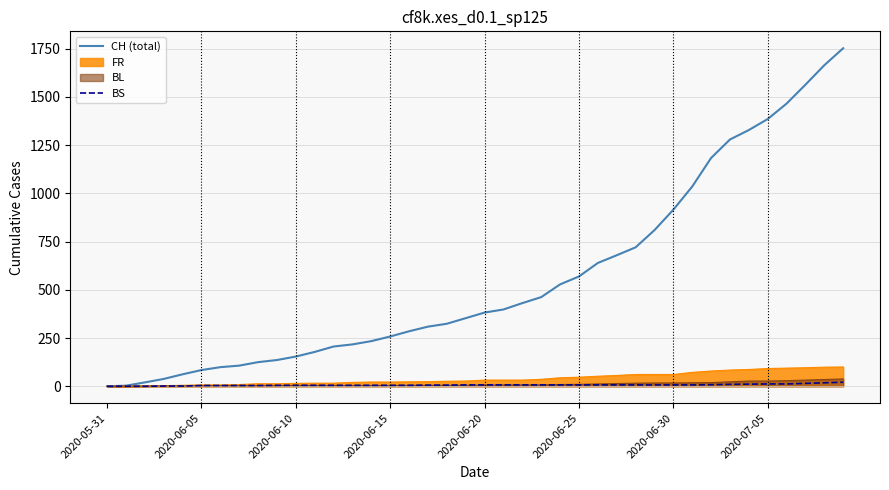

Which series has the largest total across all categories?

CH (total)